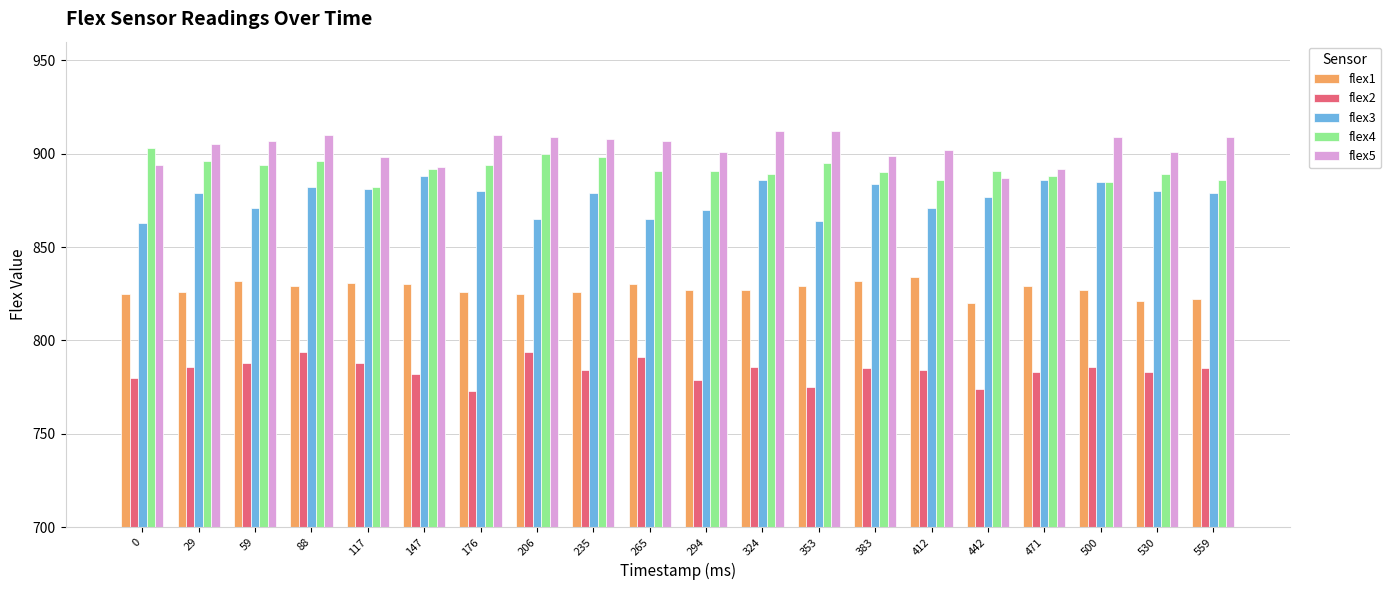

How many bars are there in each group?

5